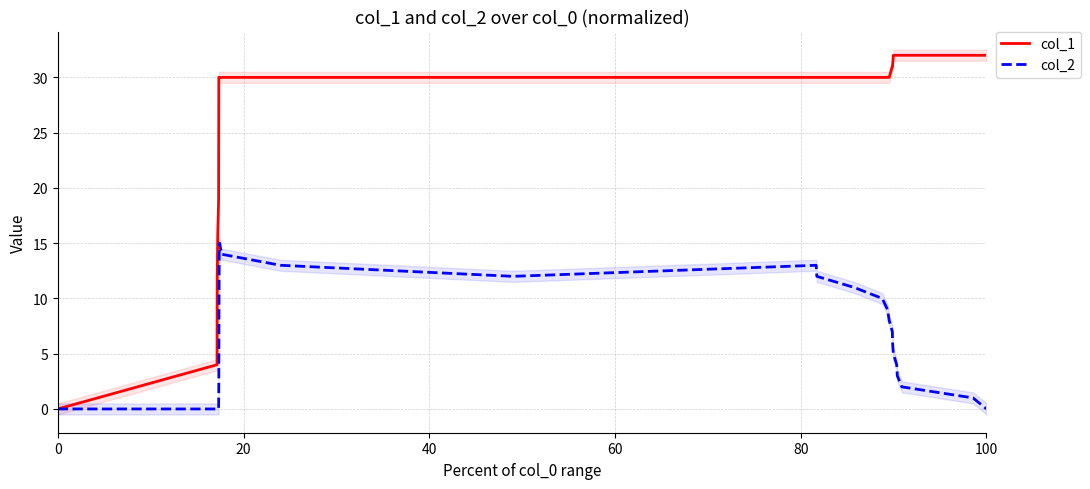

What are all the series names shown in the legend?

col_1, col_2